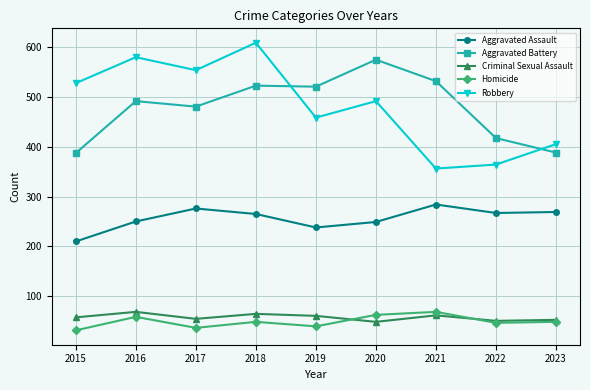

What is the maximum value for Aggravated Assault?

284